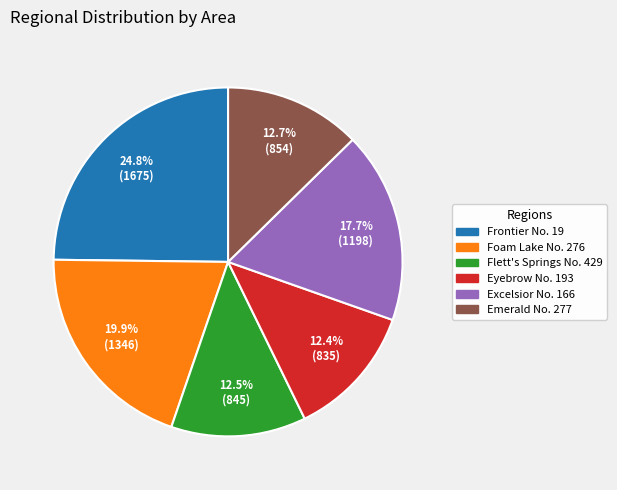

Is it true that Frontier No. 19 is 25% of the pie?

True